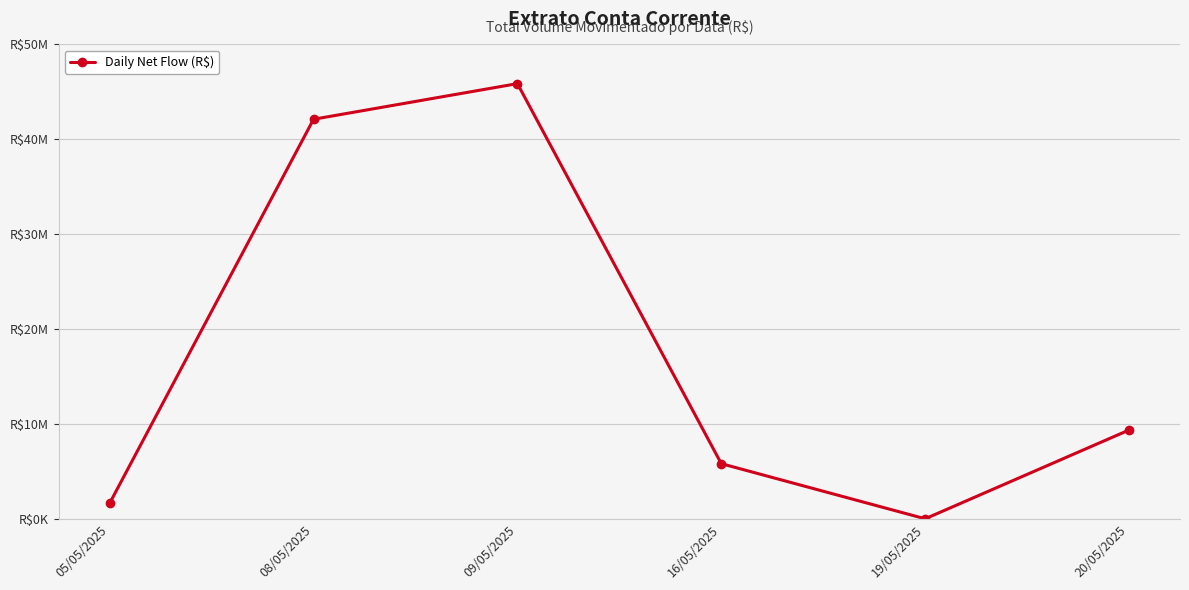

Does the chart have visible grid lines?

Yes